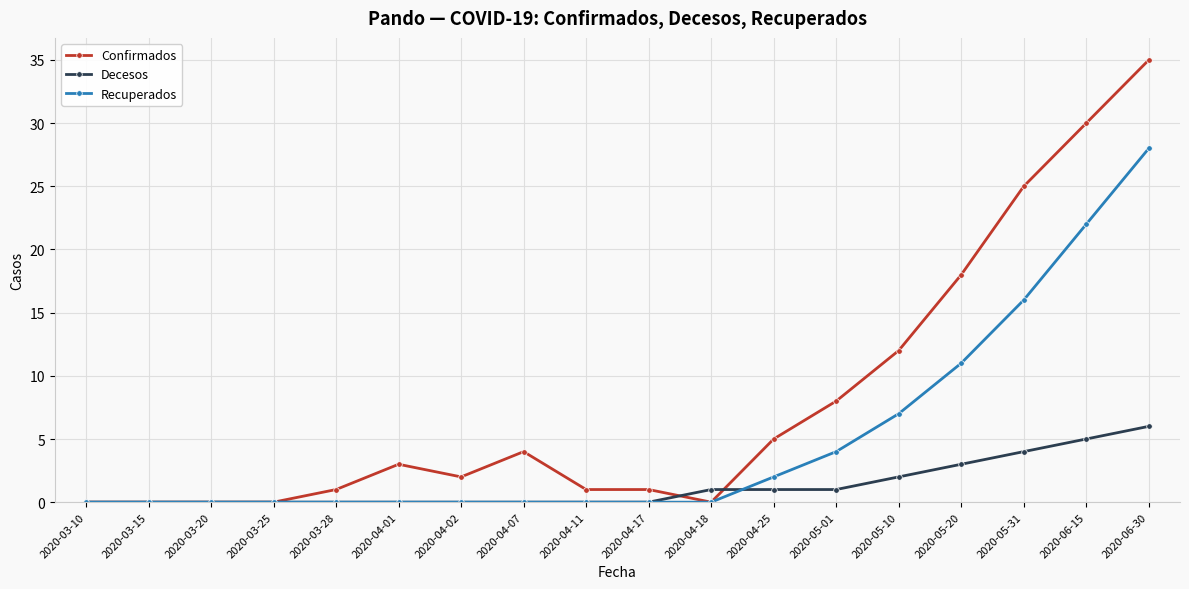

Is it true that Decesos equals 0 at 2020-03-25?

True